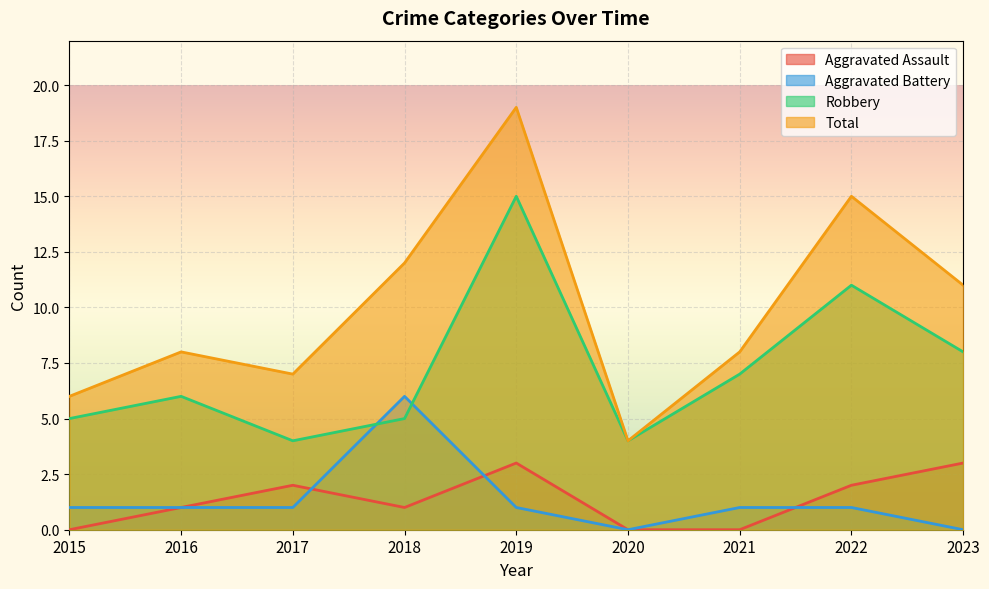

Reading left to right, transcribe all the data shown in this chart.

Aggravated Assault: 2015=0	2016=1	2017=2	2018=1	2019=3	2020=0	2021=0	2022=2	2023=3
Aggravated Battery: 2015=1	2016=1	2017=1	2018=6	2019=1	2020=0	2021=1	2022=1	2023=0
Robbery: 2015=5	2016=6	2017=4	2018=5	2019=15	2020=4	2021=7	2022=11	2023=8
Total: 2015=6	2016=8	2017=7	2018=12	2019=19	2020=4	2021=8	2022=15	2023=11